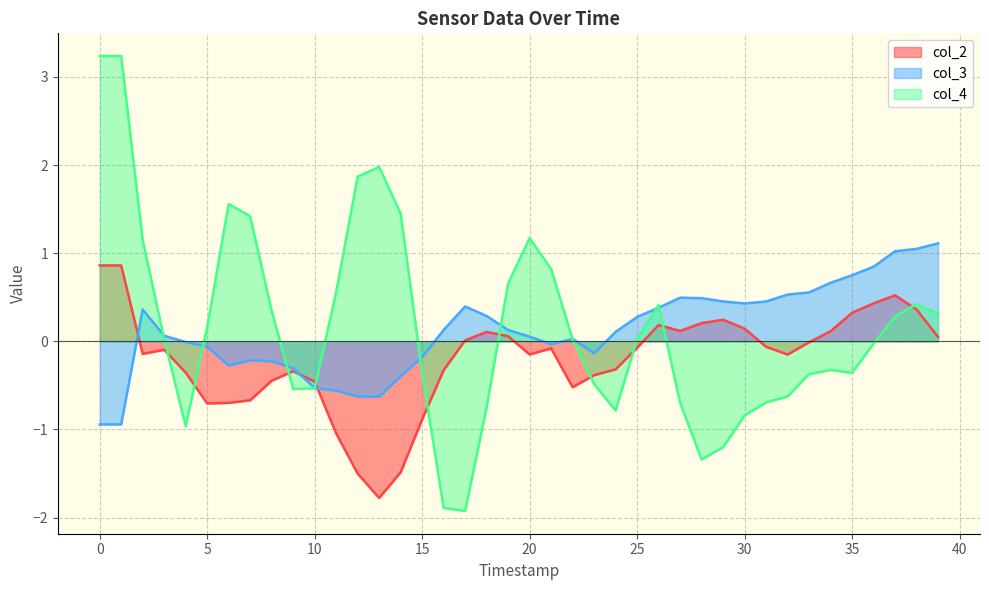

The value of col_2 at 35 is 0.5. True or false?

False